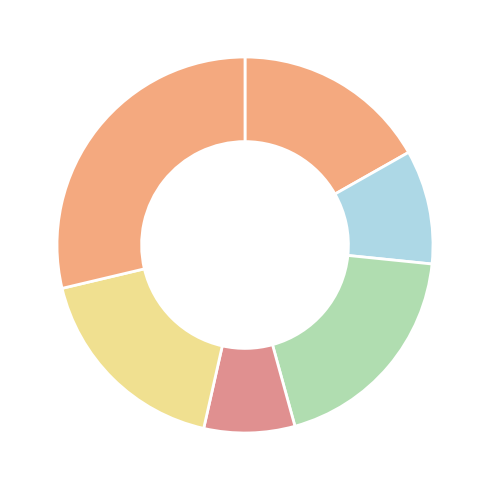

Is there a majority slice in this chart?

No